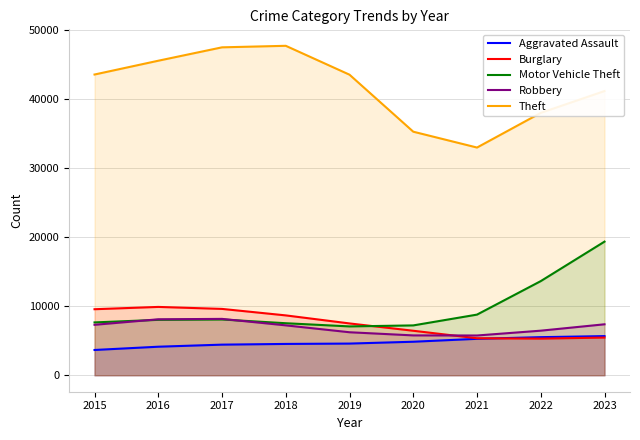

Reading left to right, extract all data points from this chart.

Aggravated Assault: 2015=3655.5	2016=4128.2	2017=4427.7	2018=4530.3	2019=4581.6	2020=4847.6	2021=5269.8	2022=5510.7	2023=5662.7
Burglary: 2015=9551.3	2016=9884.3	2017=9596.3	2018=8658.3	2019=7495.0	2020=6436.3	2021=5351.3	2022=5297.4	2023=5451.8
Motor Vehicle Theft: 2015=7643.6	2016=8014.8	2017=8066.7	2018=7525.5	2019=7064.6	2020=7209.7	2021=8772.1	2022=13617.6	2023=19328.5
Robbery: 2015=7297.1	2016=8094.6	2017=8153.9	2018=7216.9	2019=6219.9	2020=5764.0	2021=5751.4	2022=6447.8	2023=7370.4
Theft: 2015=43501.7	2016=45497.5	2017=47434.6	2018=47655.7	2019=43477.1	2020=35231.9	2021=32938.4	2022=37952.1	2023=41108.9